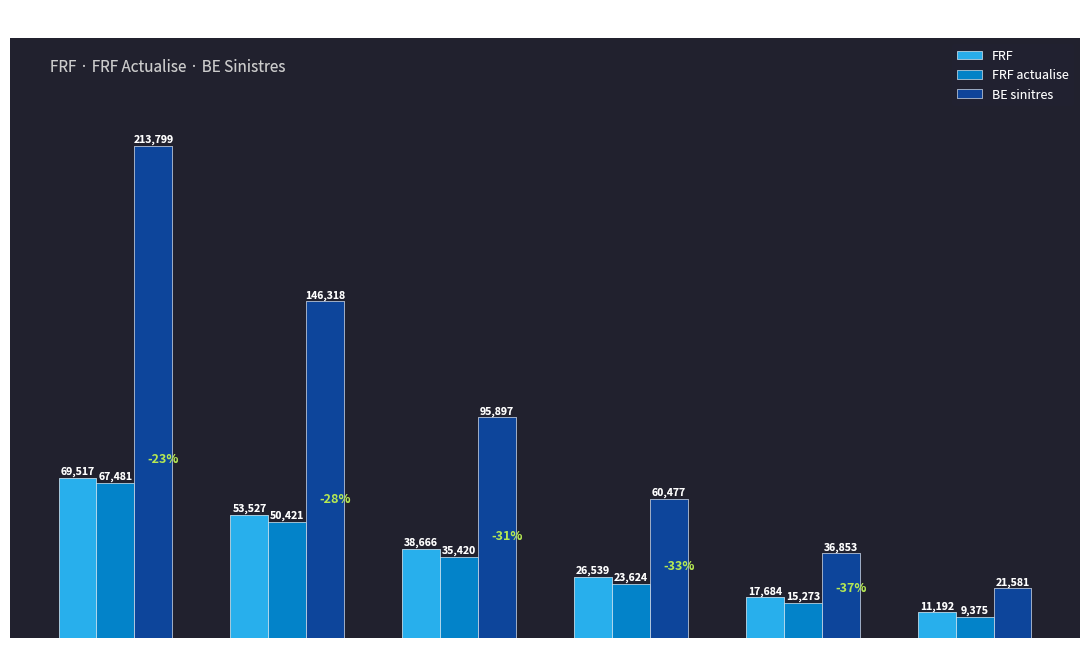

Where is FRF nearest to the value 40354?

Period 3